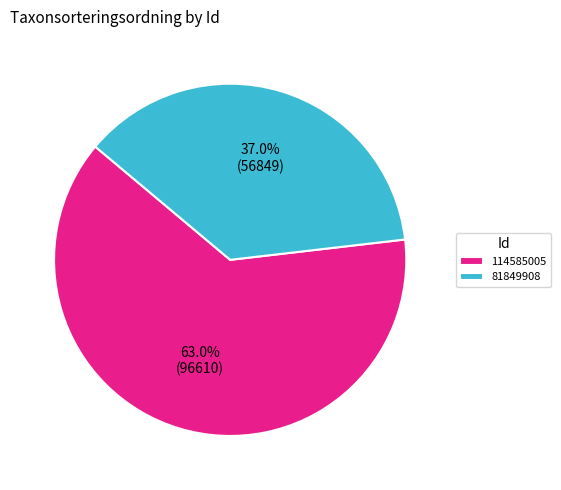

What is the total percentage of 114585005 and 81849908?

100.0%